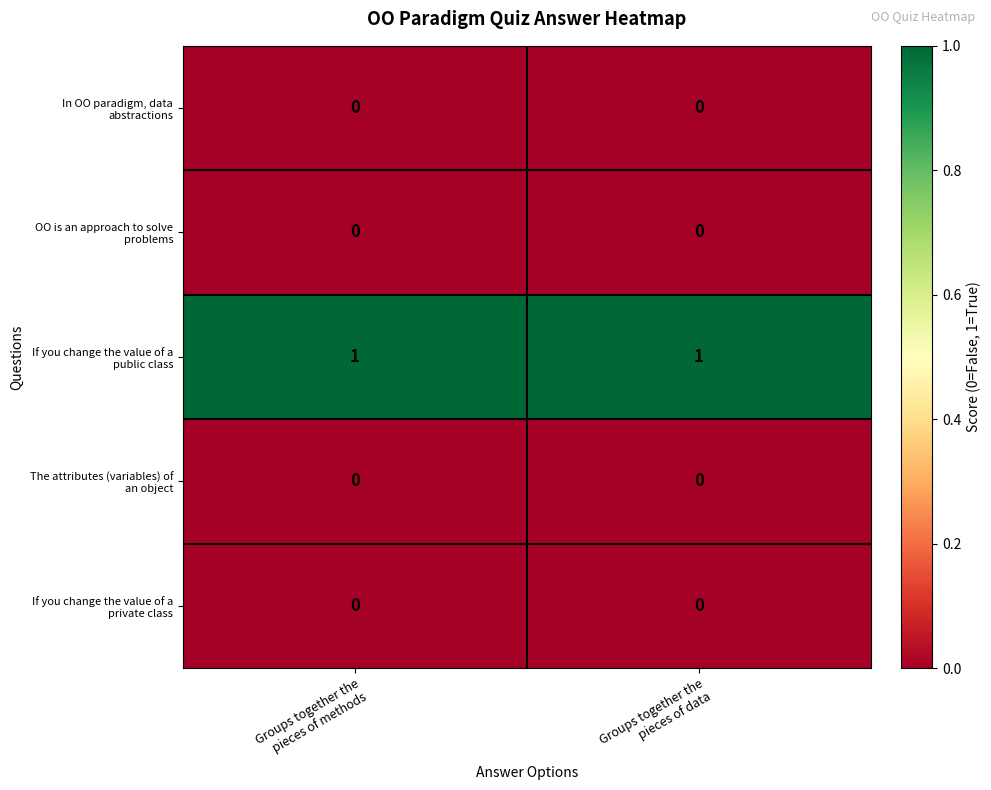

What is the difference between the highest and lowest values at Groups together the
pieces of data?

1